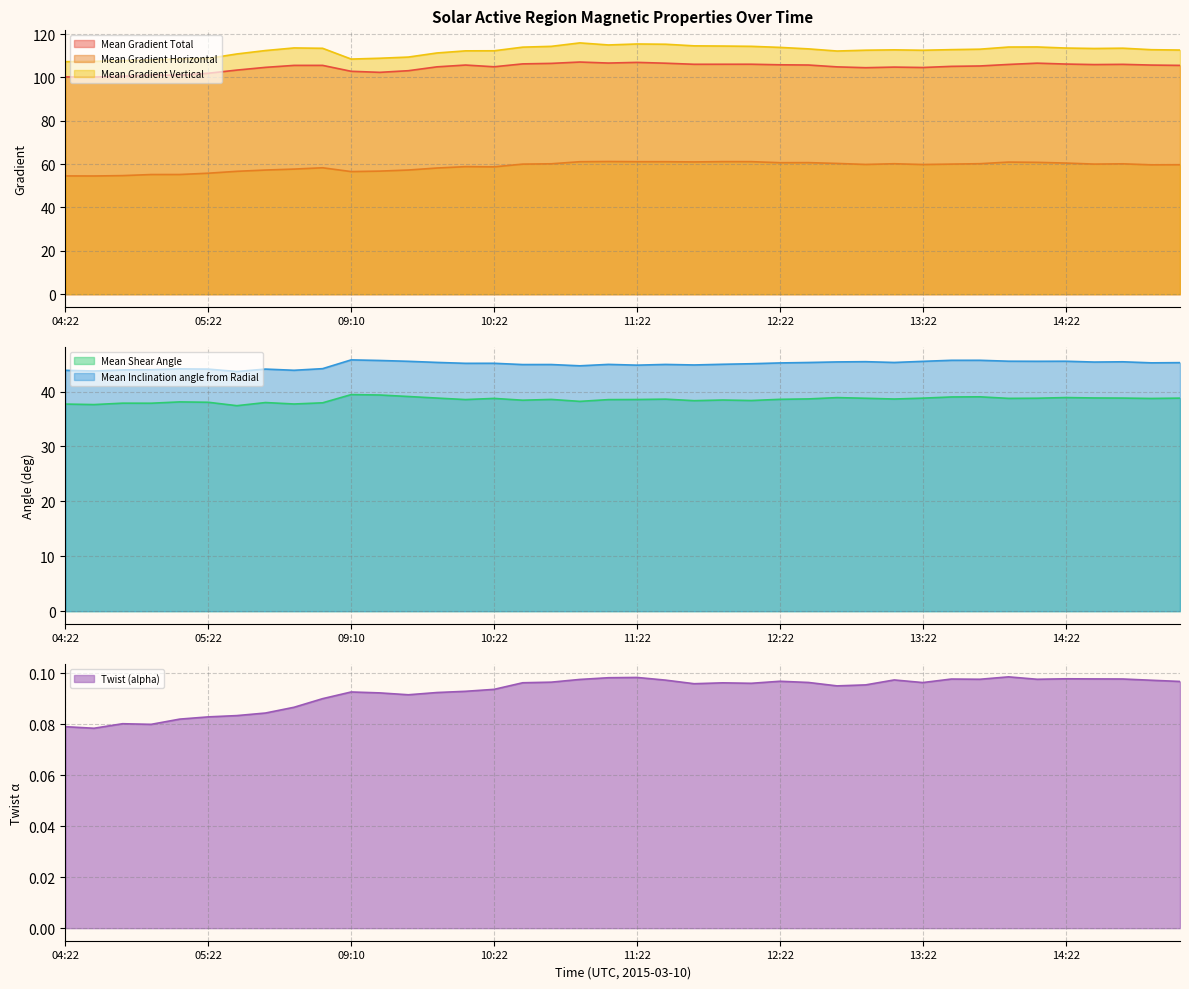

What is the value of the Mean Gradient Vertical point at the 36th from the left?

113.5